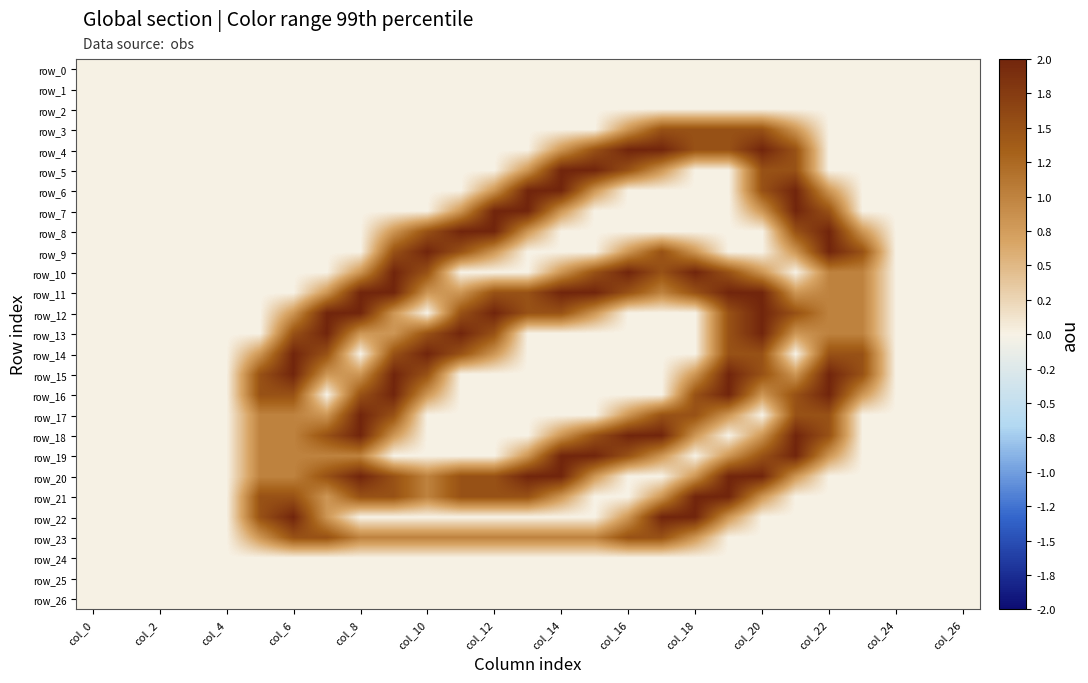

Which series has the largest total across all categories?

row_11